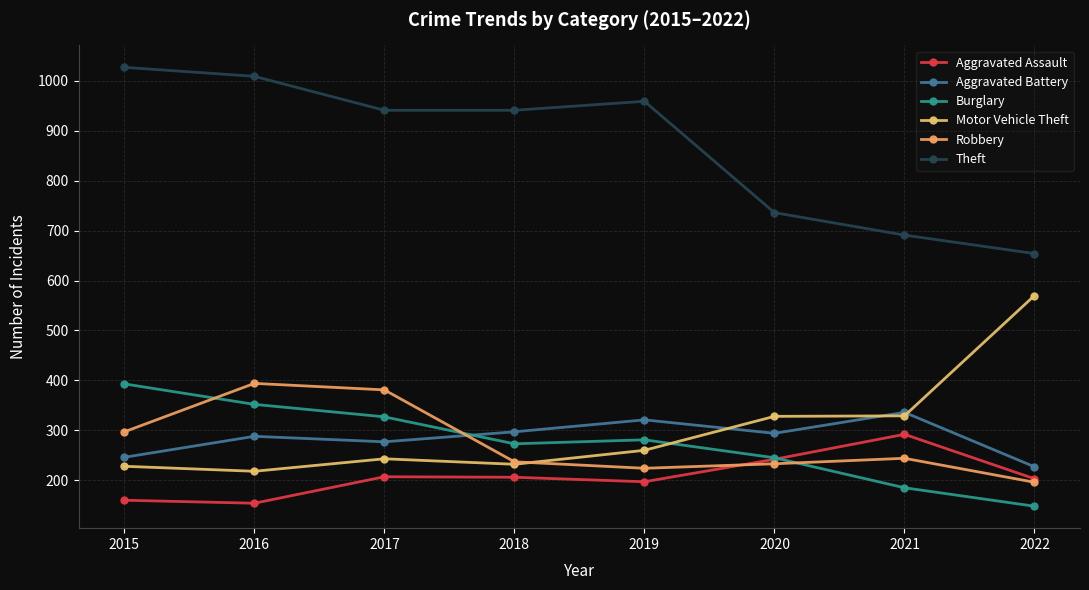

How many distinct data groups are displayed?

6